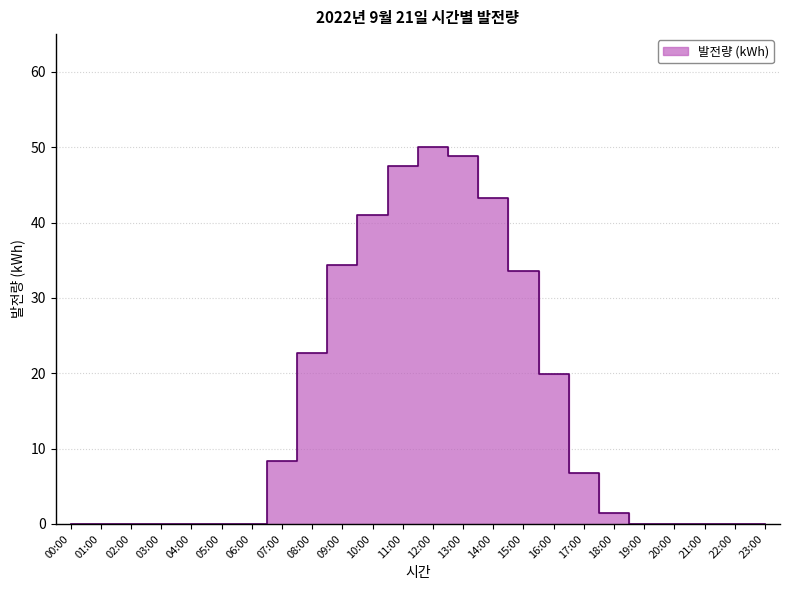

Where is the first local maximum?

12:00